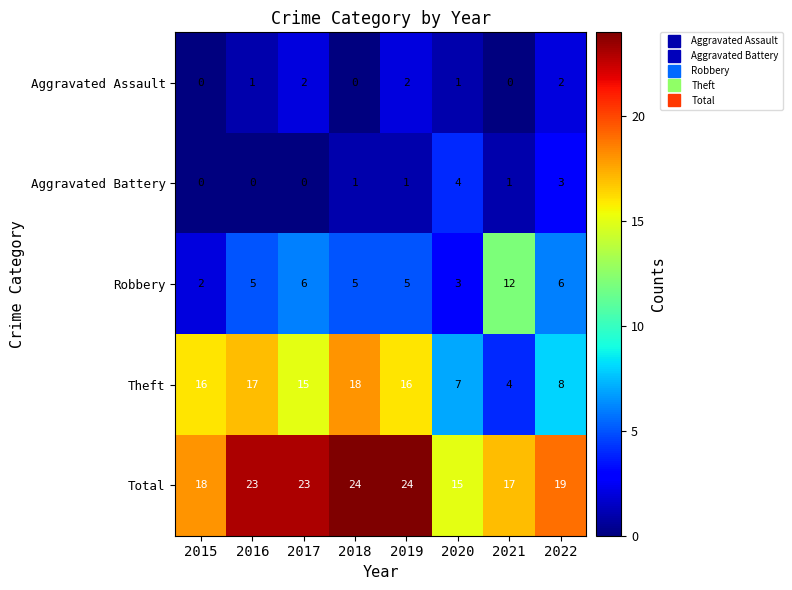

Which series changed the most between 2016 and 2022?

Theft